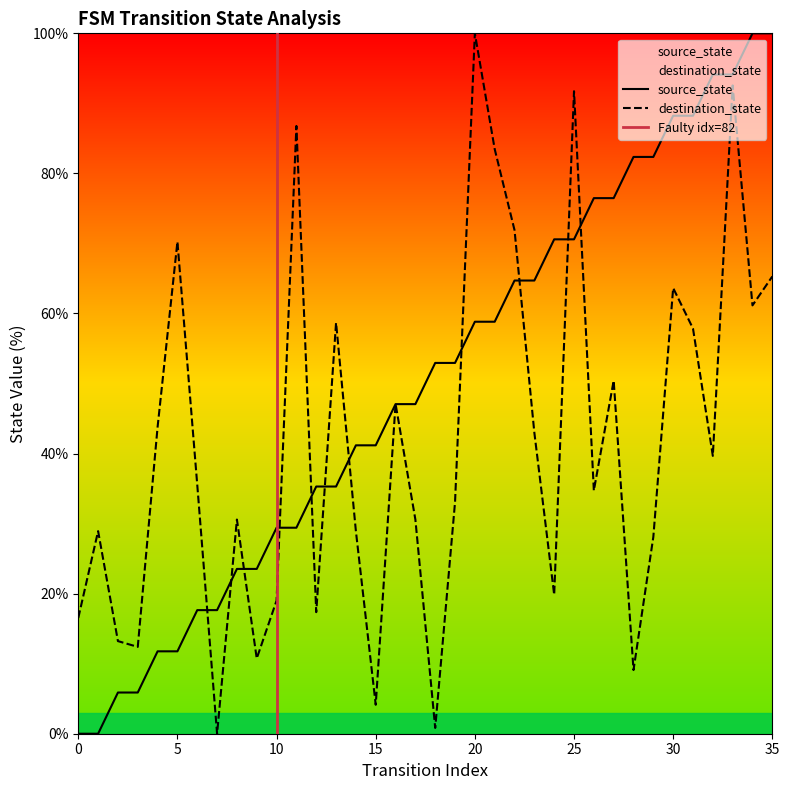

At which category does the chart reach its peak across all series?

34